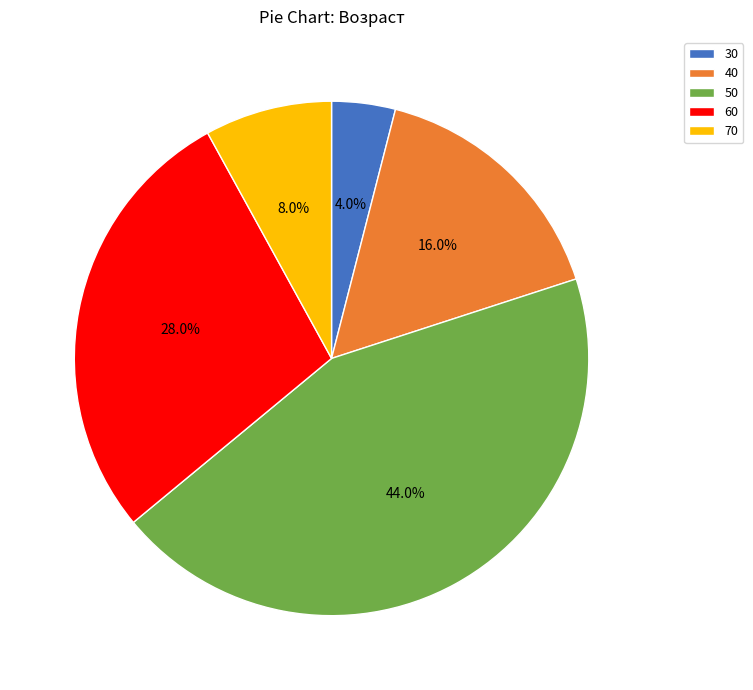

Approximately how many times larger is the value at 50 compared to 70?

5.5